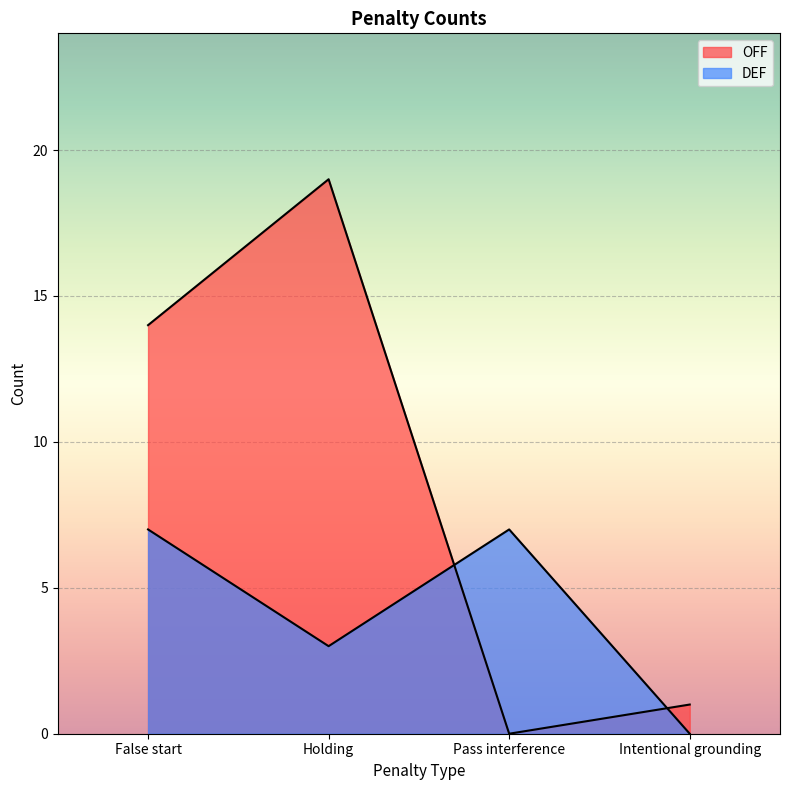

At which category does the chart reach its peak across all series?

Holding